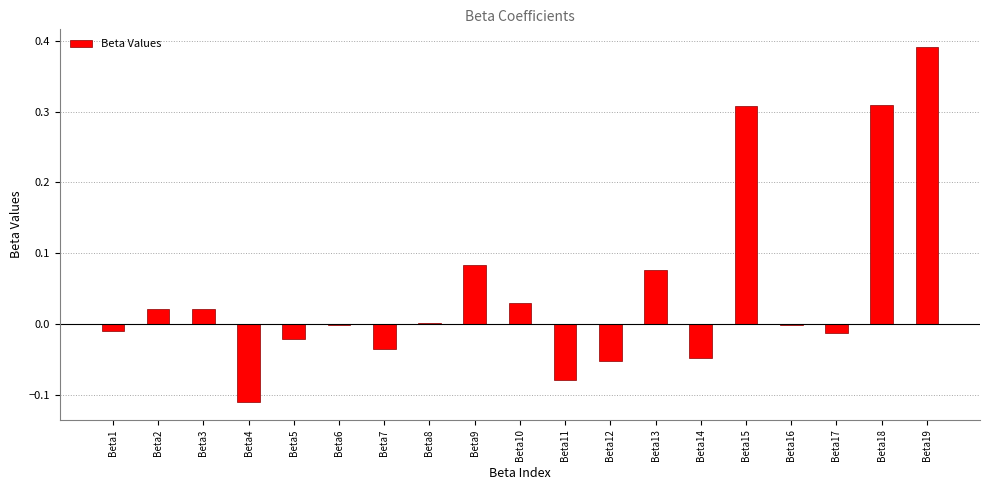

Where does the data first go above 0?

Beta2